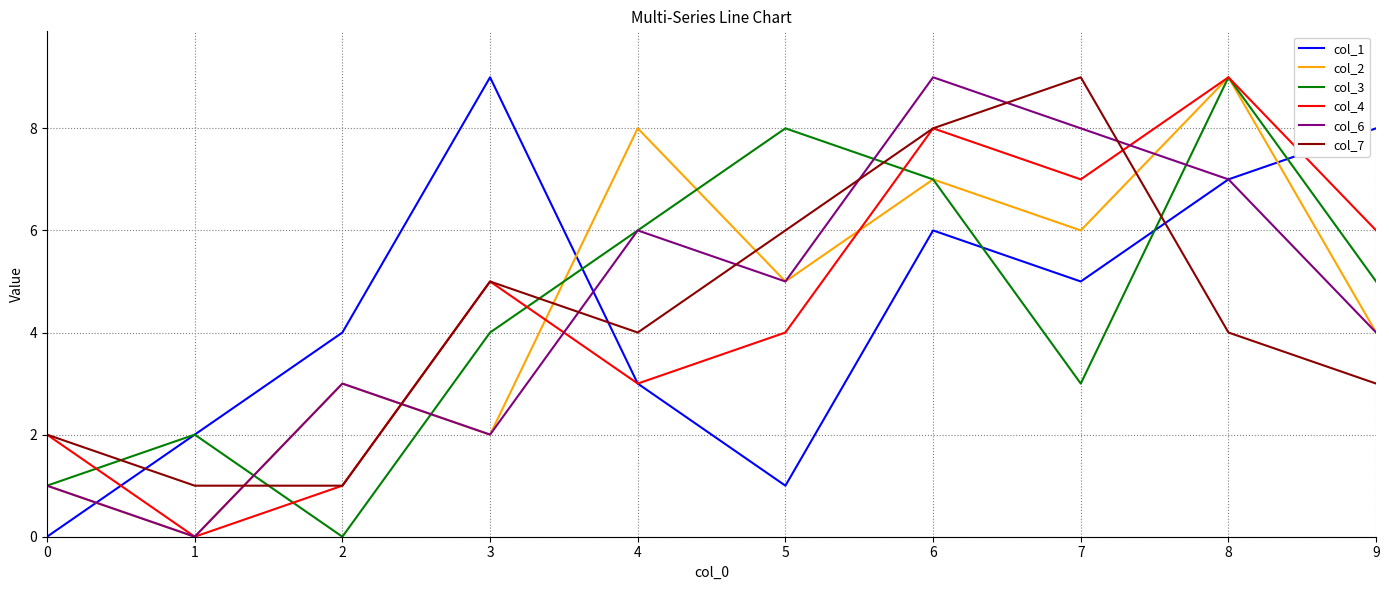

At how many categories does at least one series exceed 7?

7